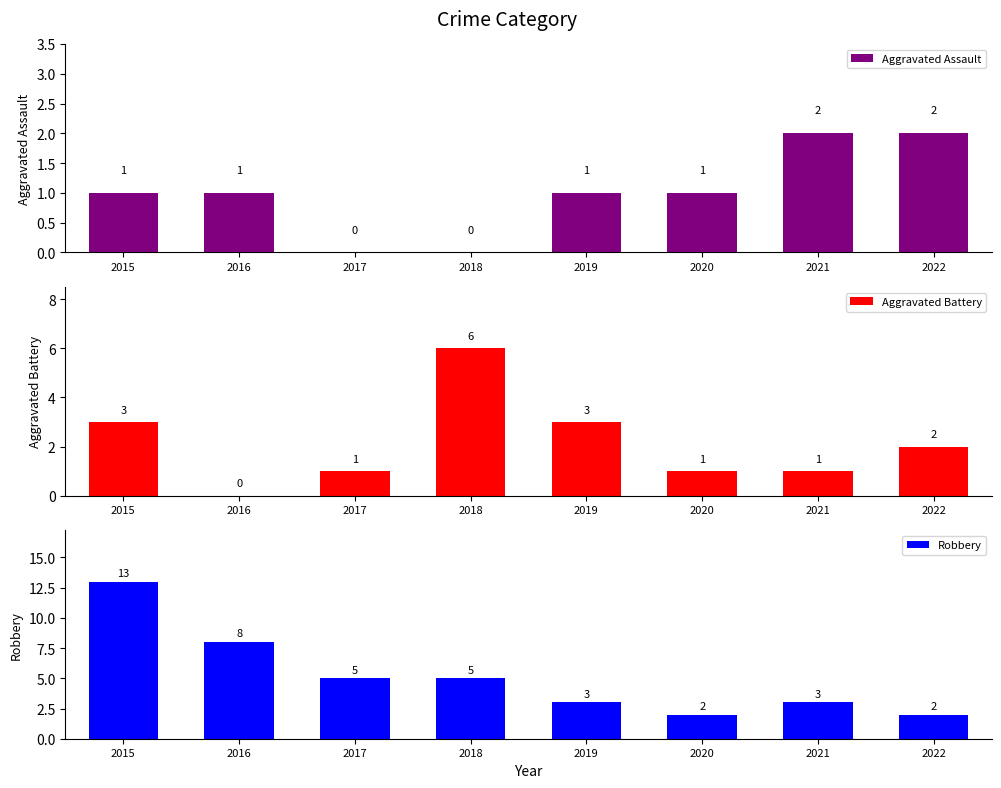

What are all the series names shown in the legend?

Aggravated Assault, Aggravated Battery, Robbery